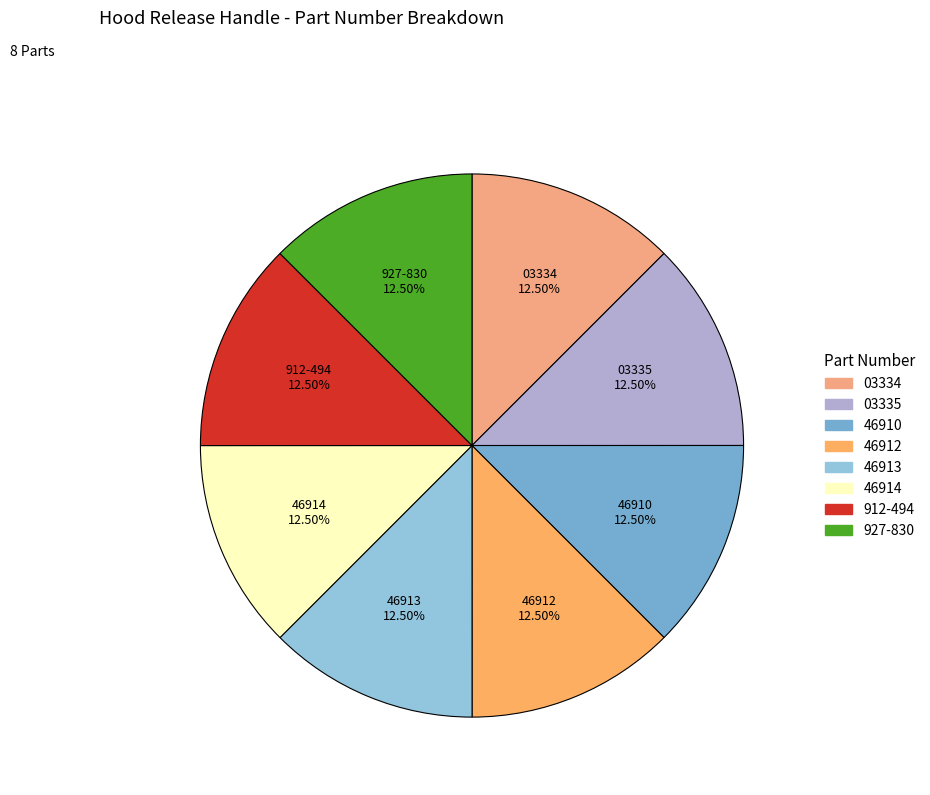

How many slices are in this pie chart?

8